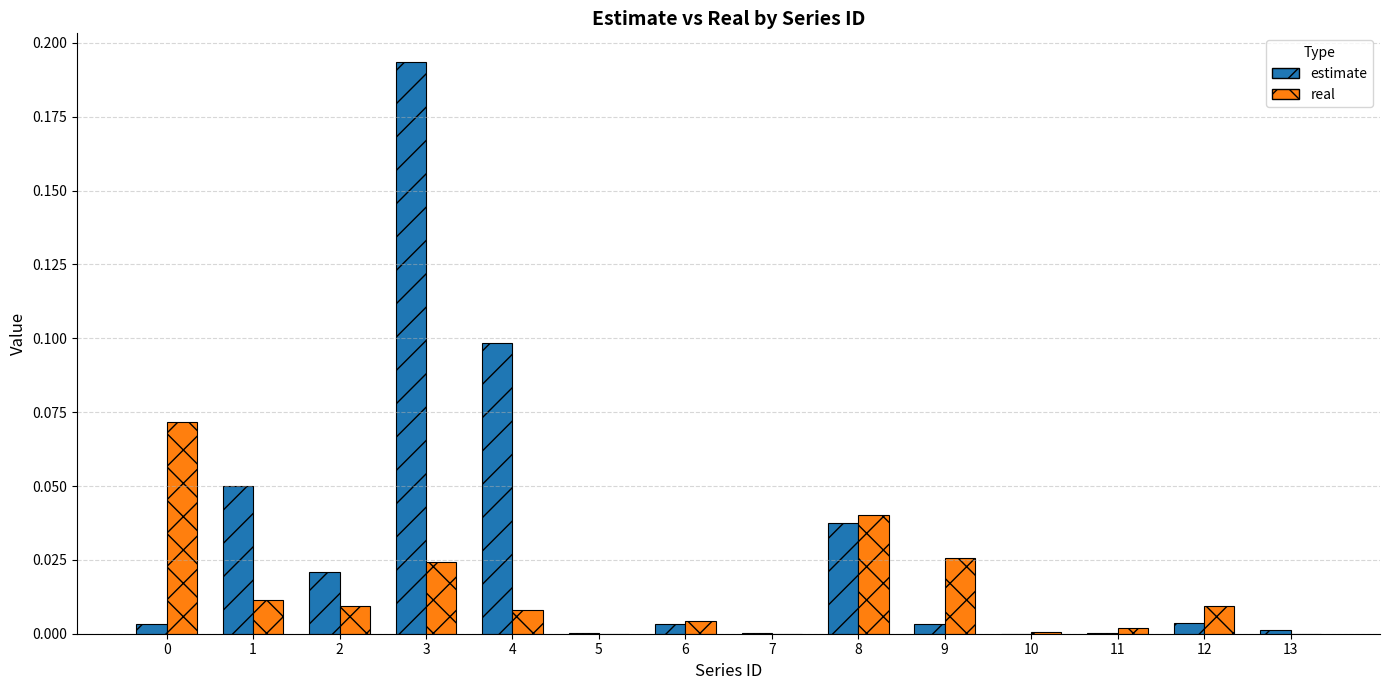

Does the chart contain stacked bars?

No